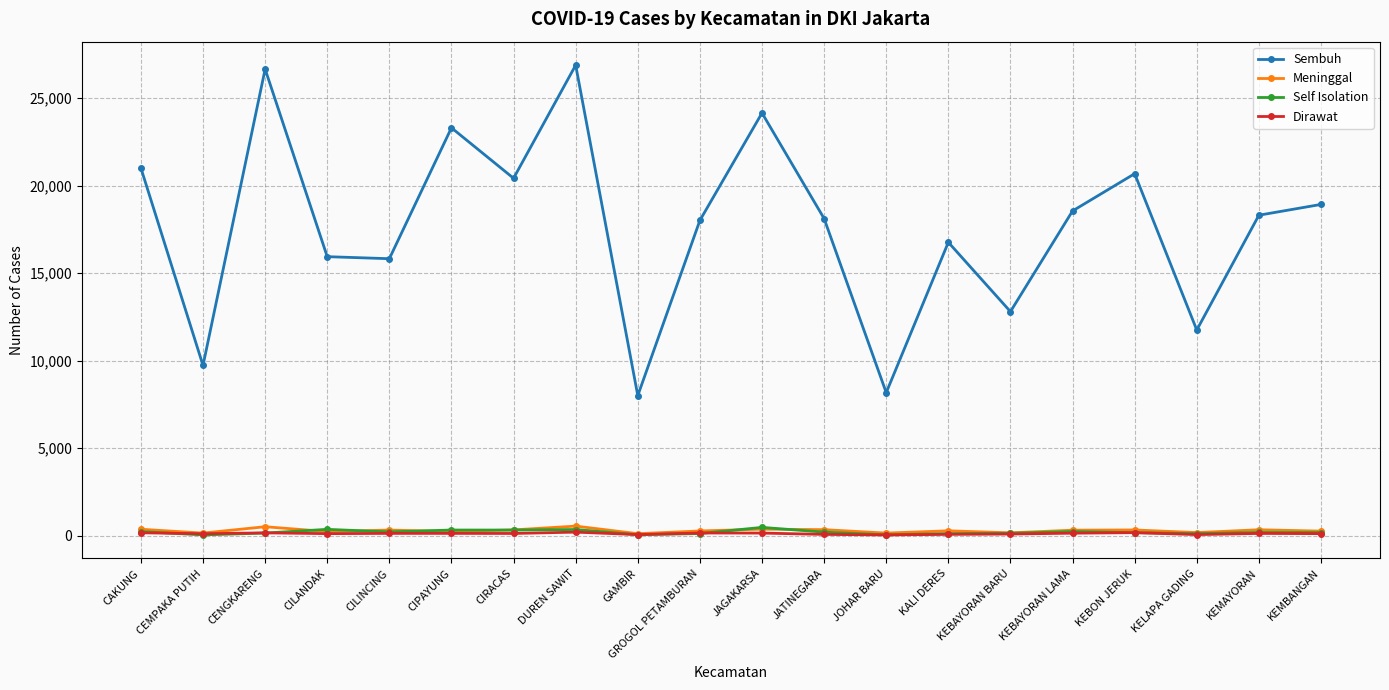

At which label does Meninggal first exceed 316?

CAKUNG